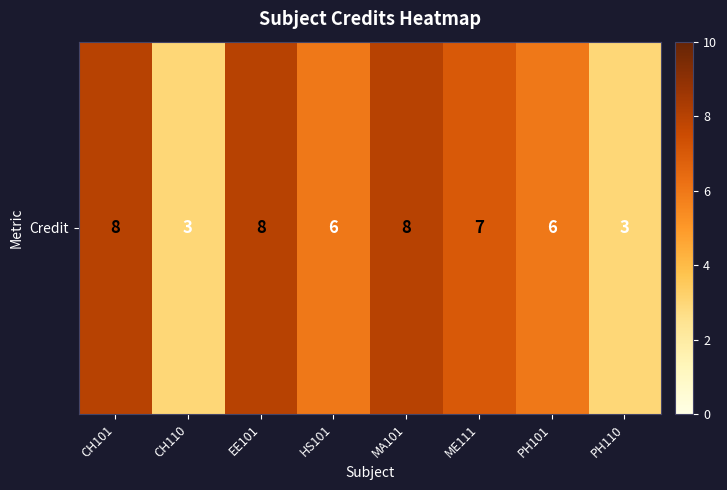

Where does the data first go above 7?

CH101